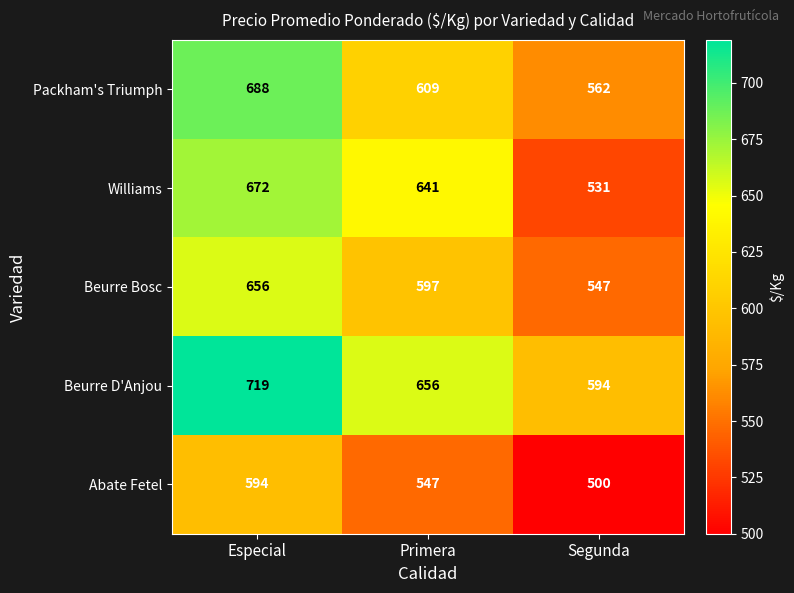

Reading left to right, transcribe all the data shown in this chart.

Packham's Triumph: Especial=688	Primera=609	Segunda=562
Williams: Especial=672	Primera=641	Segunda=531
Beurre Bosc: Especial=656	Primera=597	Segunda=547
Beurre D'Anjou: Especial=719	Primera=656	Segunda=594
Abate Fetel: Especial=594	Primera=547	Segunda=500